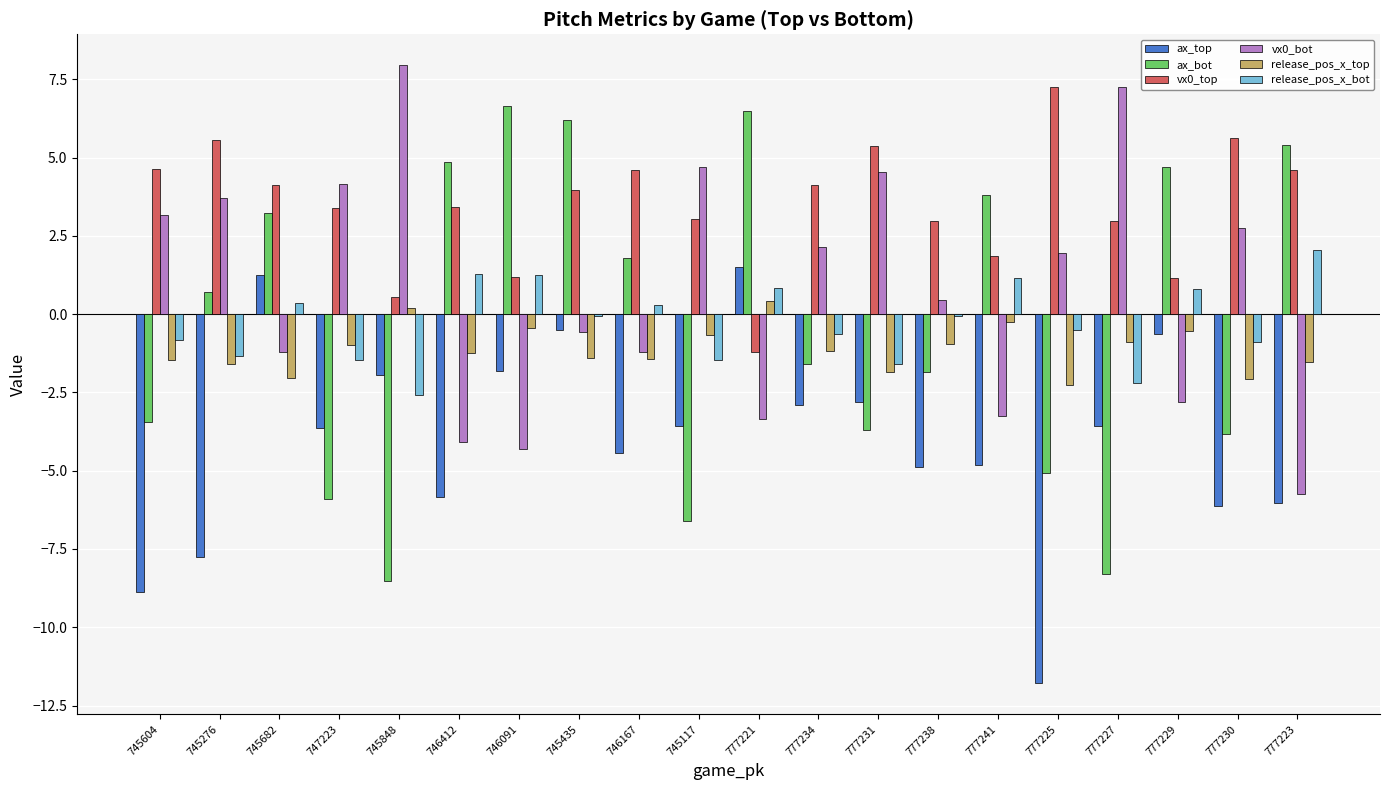

What value does the vx0_bot series have at 746167?

-1.2